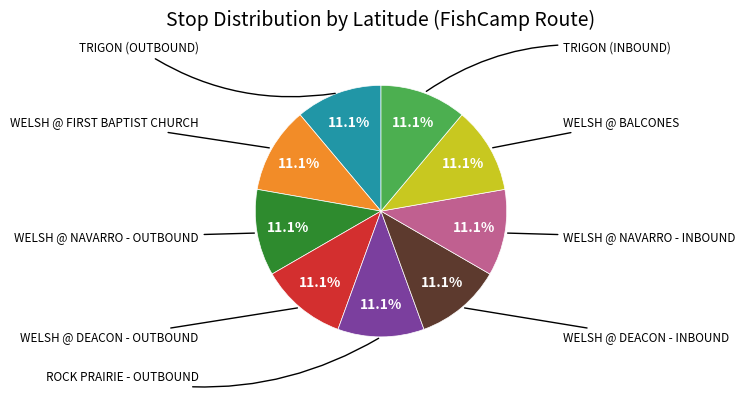

Is there a majority slice in this chart?

No